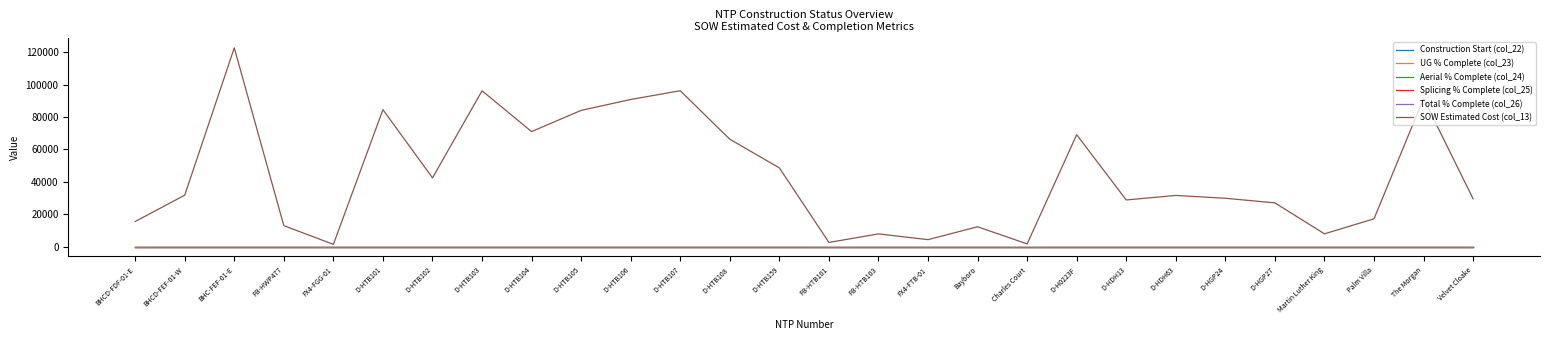

Is this an area chart (filled region under the line)?

No